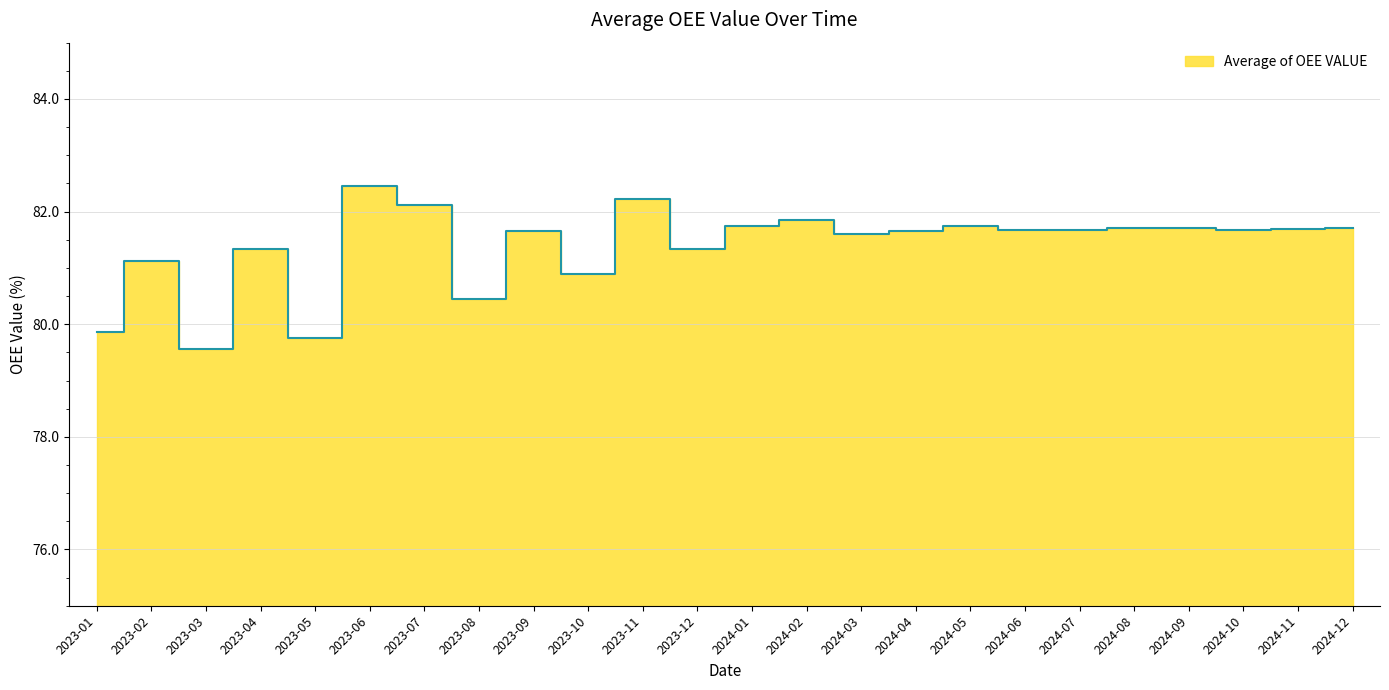

Approximately how many times larger is the value at 2024-06 compared to 2023-07?

1.0